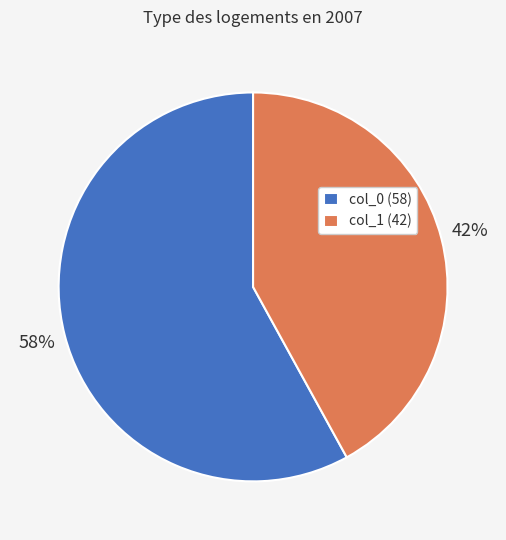

True or false: col_0 (58) accounts for 65% of the total.

False